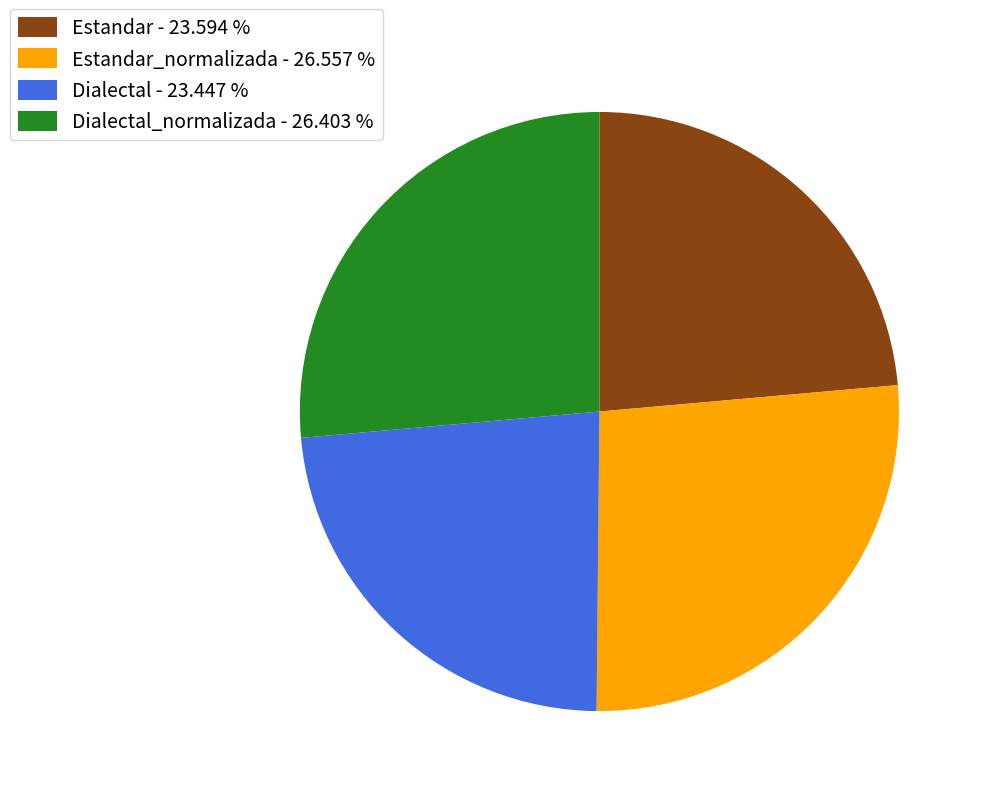

Is there a majority slice in this chart?

No